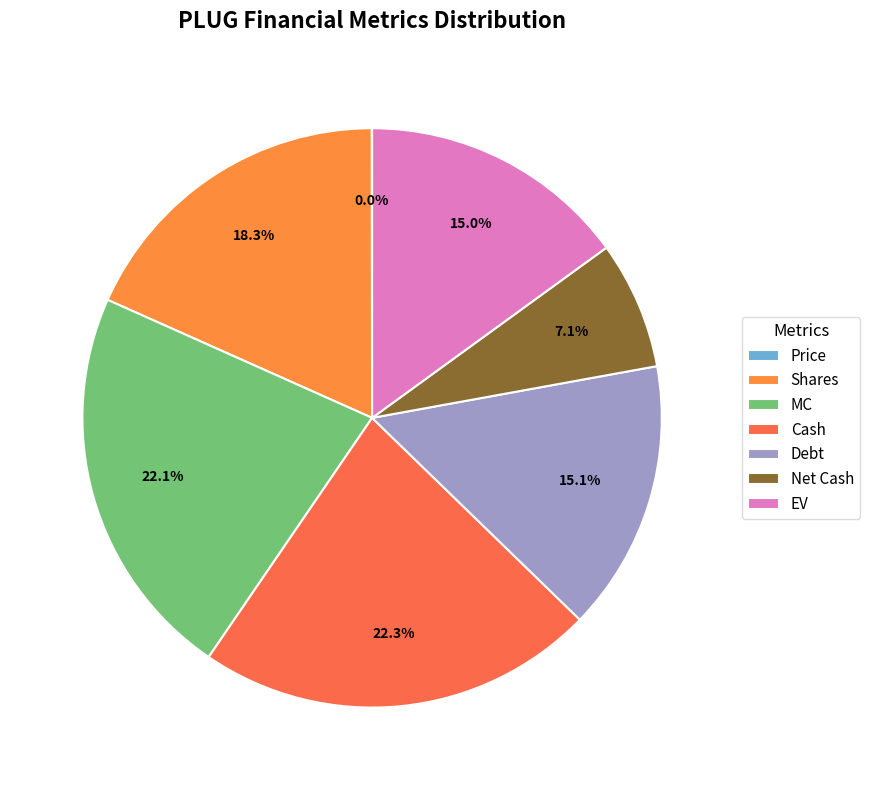

Rank the categories by value from lowest to highest.

Price, Net Cash, EV, Debt, Shares, MC, Cash